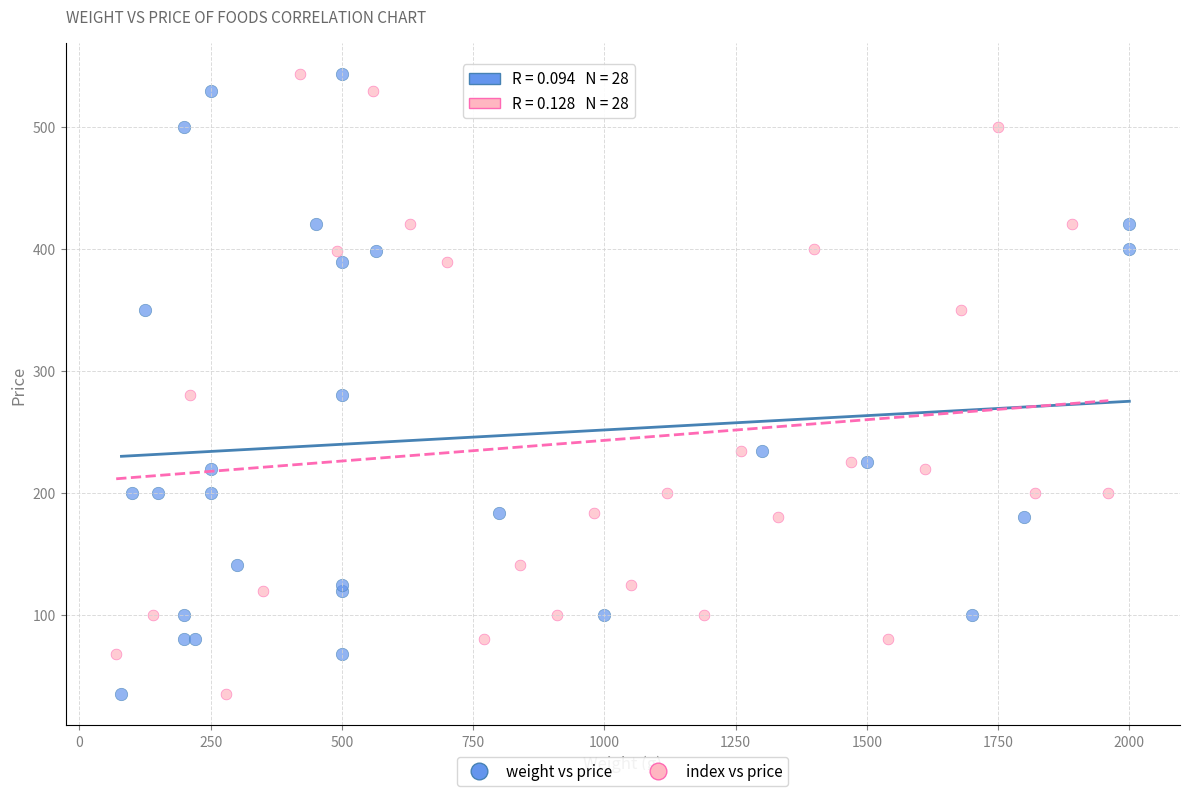

What are all the series names shown in the legend?

weight vs price, index vs price